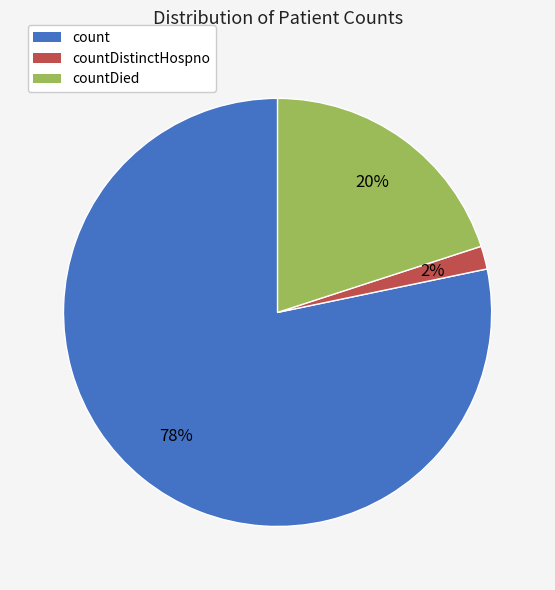

What is the largest slice in the pie chart?

count